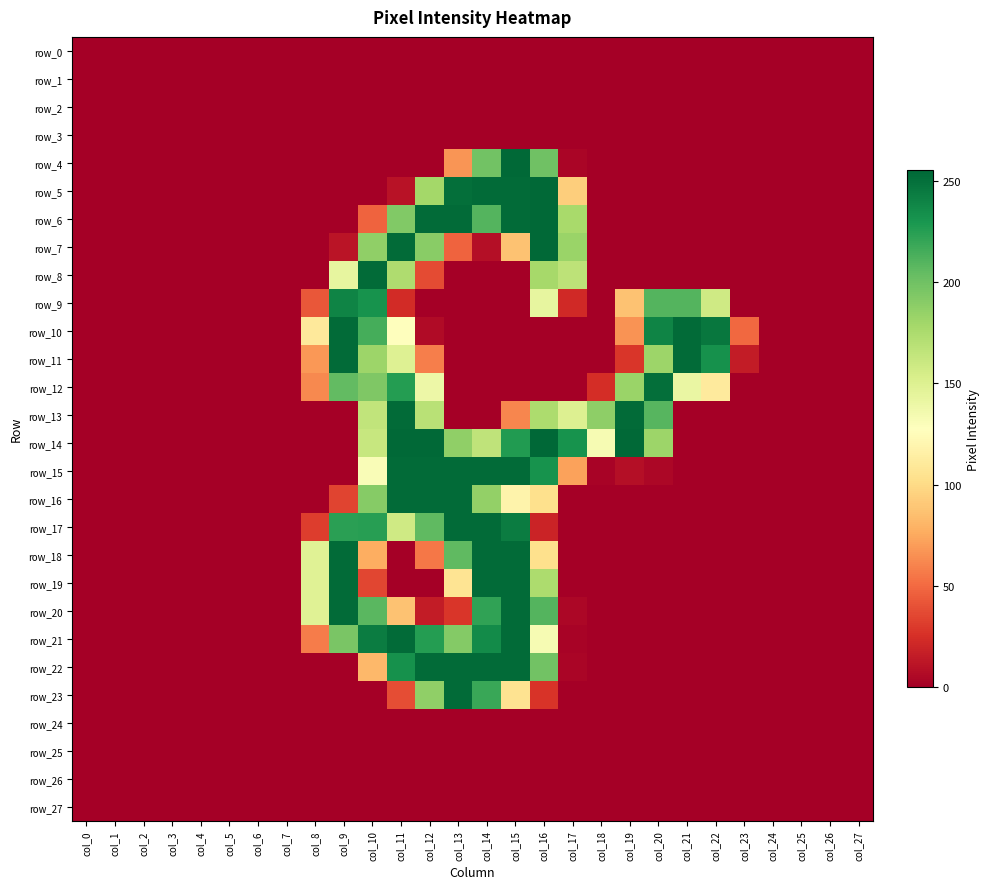

List the series in order of their peak value, lowest first.

row_0, row_1, row_2, row_3, row_24, row_25, row_26, row_27, row_9, row_12, row_8, row_10, row_11, row_13, row_15, row_16, row_17, row_18, row_19, row_20, row_21, row_22, row_23, row_4, row_5, row_6, row_7, row_14